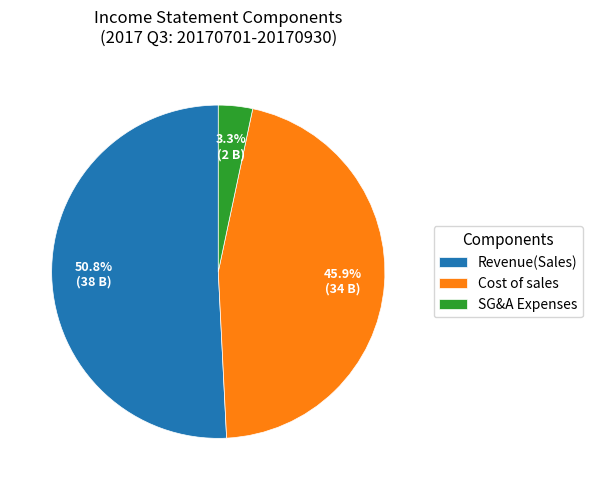

Does Cost of sales represent more than half of the total?

No